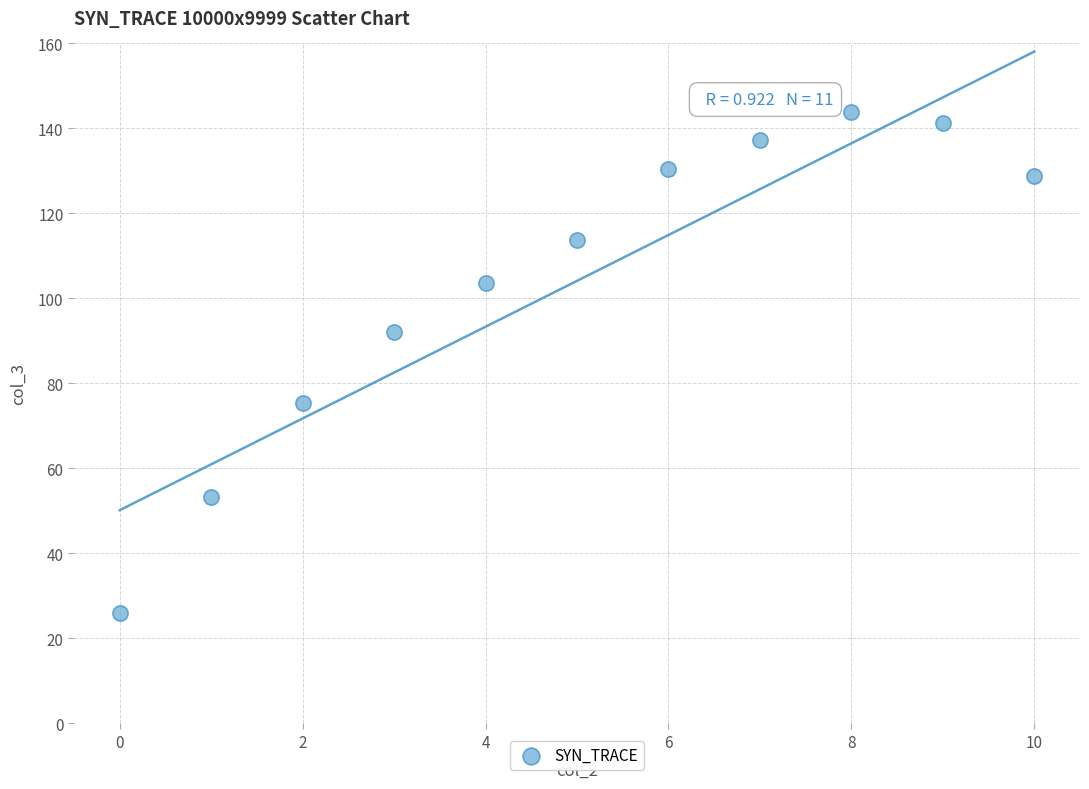

What is the average Y value?

104.1